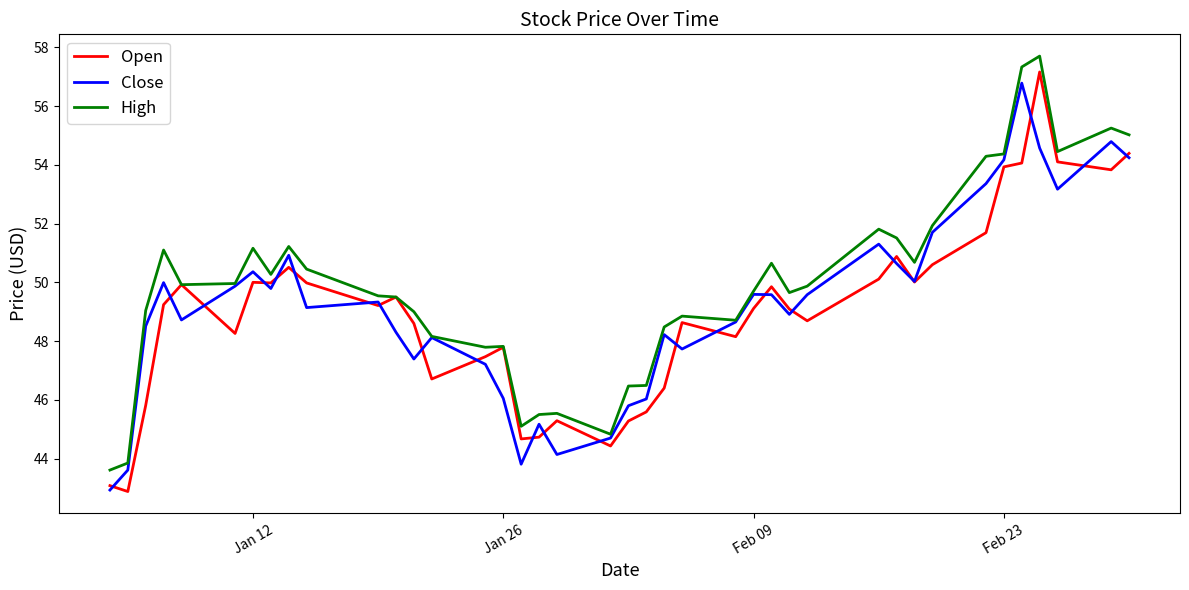

Which series has the largest total across all categories?

High